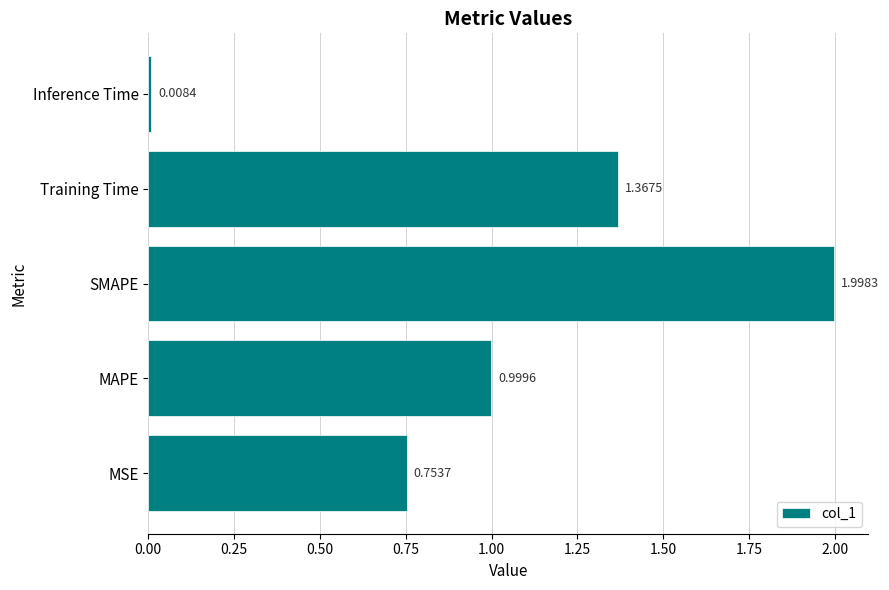

Which has a higher value, MAPE or MSE?

MAPE